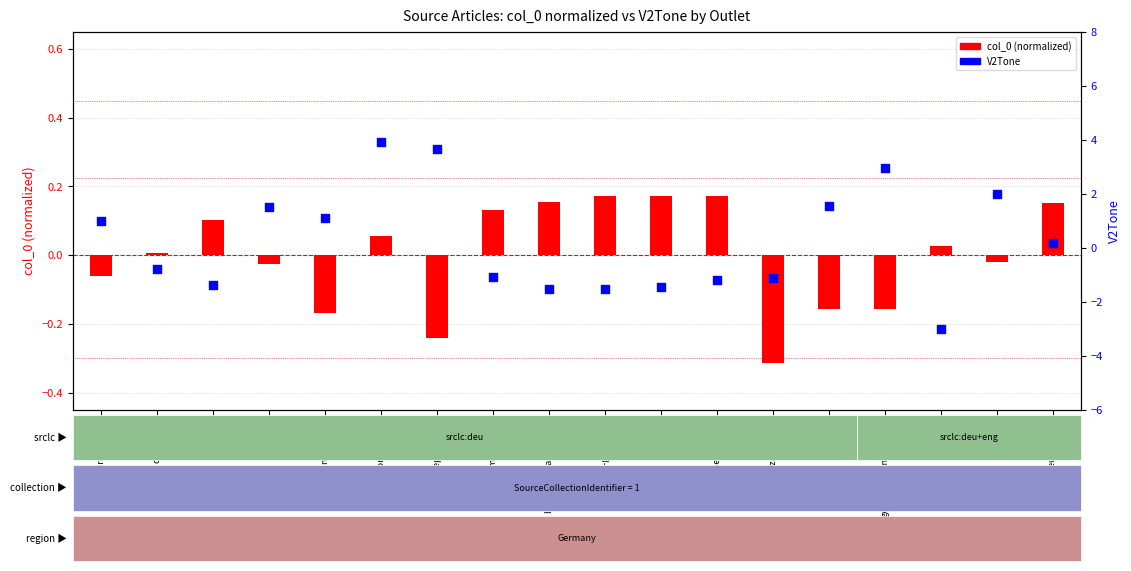

Which series has the largest total across all categories?

V2Tone